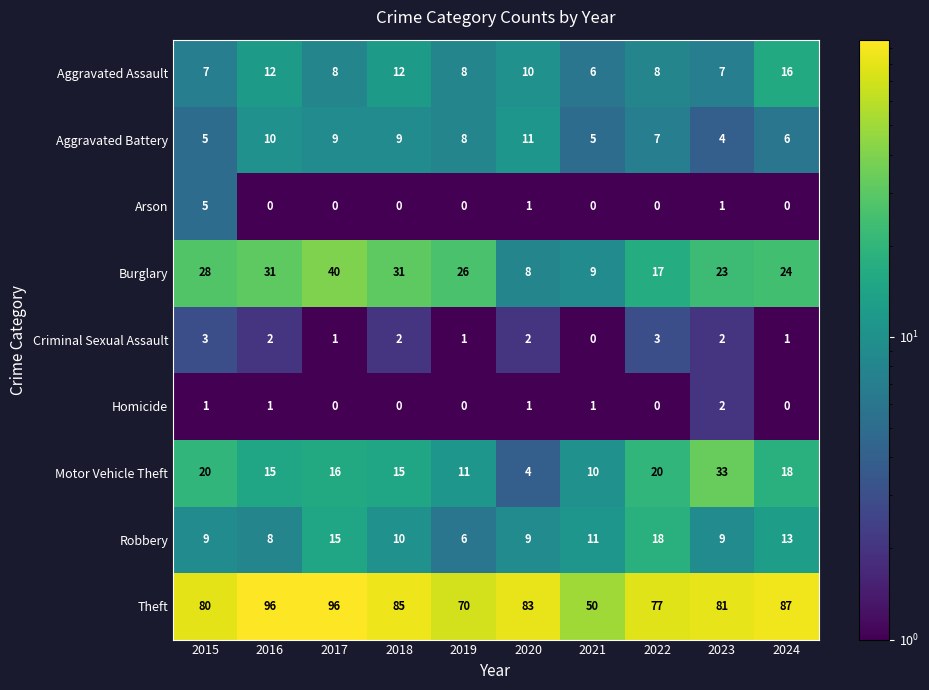

Is it true that Criminal Sexual Assault equals 2 at 2021?

False